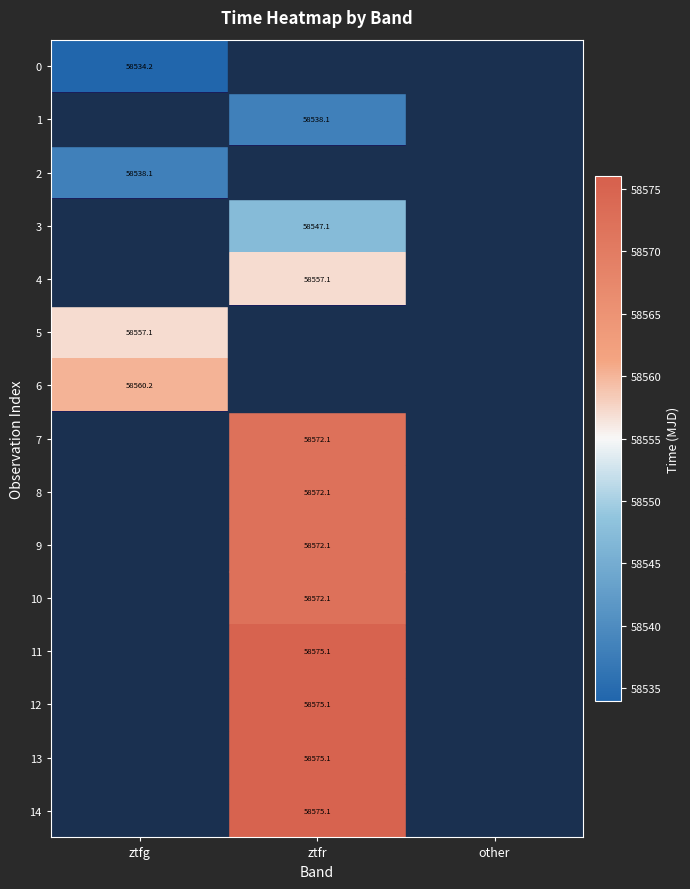

Count the number of categories in the chart.

3